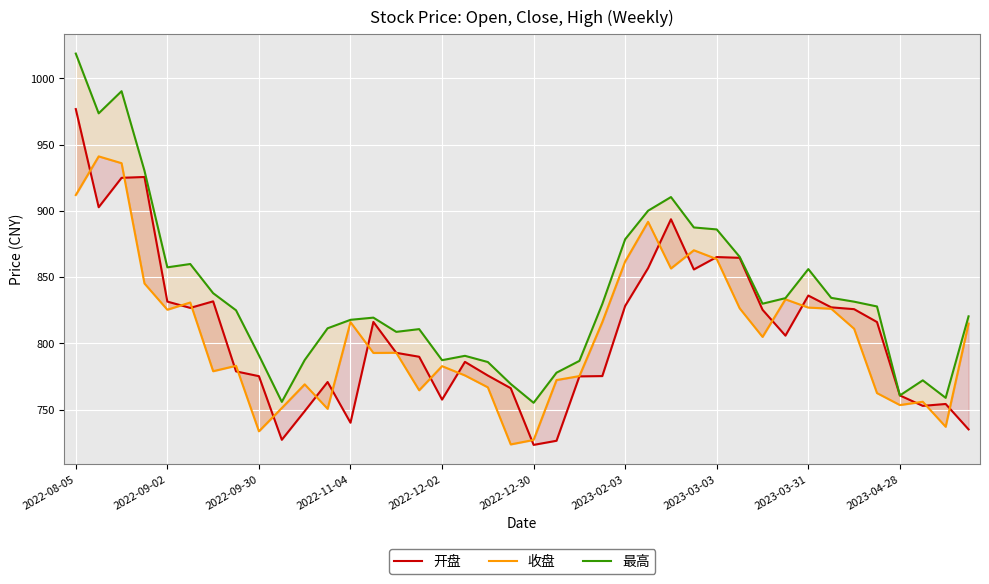

True or false: 收盘 and 开盘 cross at least once.

True